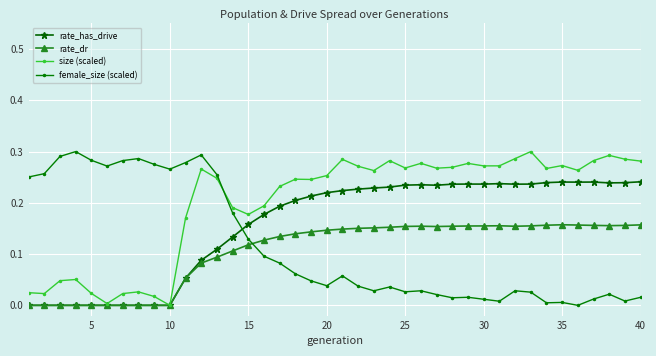

Which series has the largest total across all categories?

size (scaled)